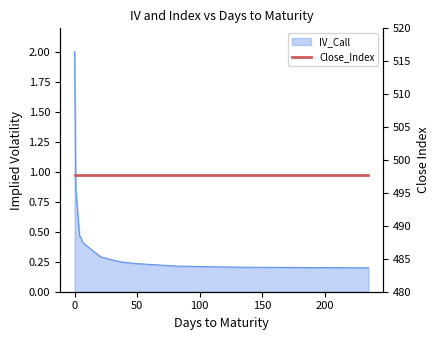

Which has a higher value, 36 or 235?

36